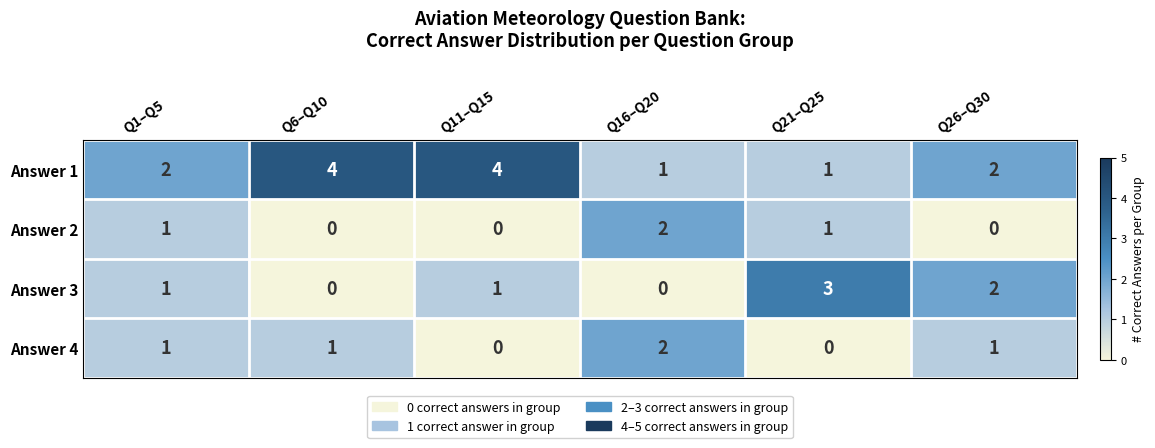

How many distinct data groups are displayed?

4